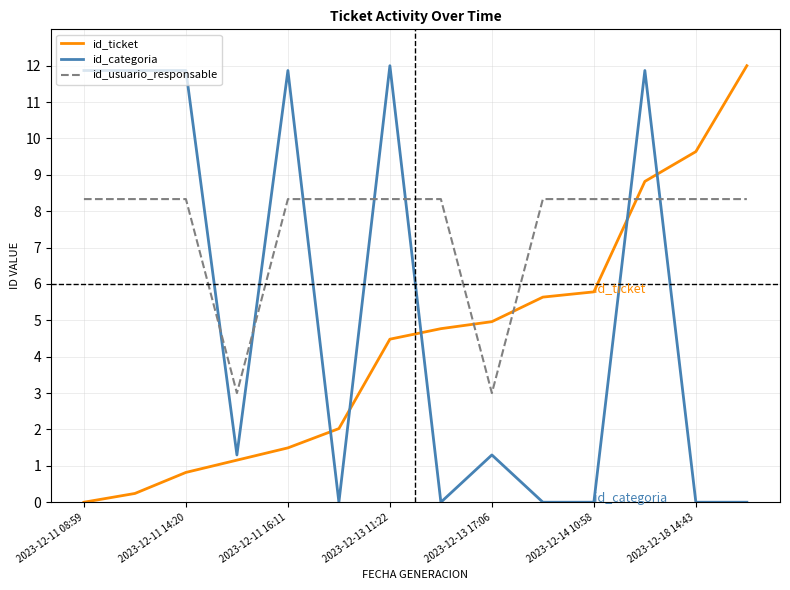

Which series has the largest total across all categories?

id_usuario_responsable